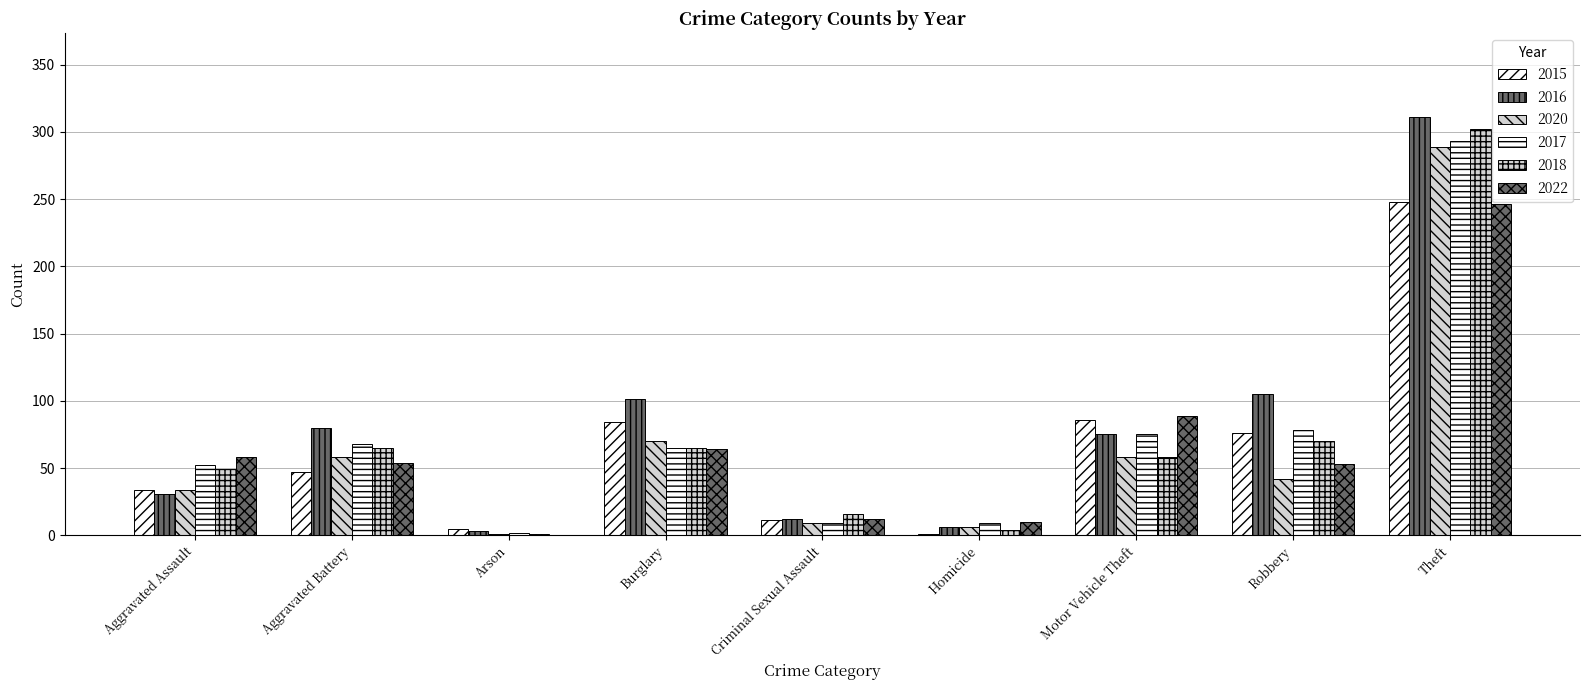

Which series has the largest range (max minus min)?

2016